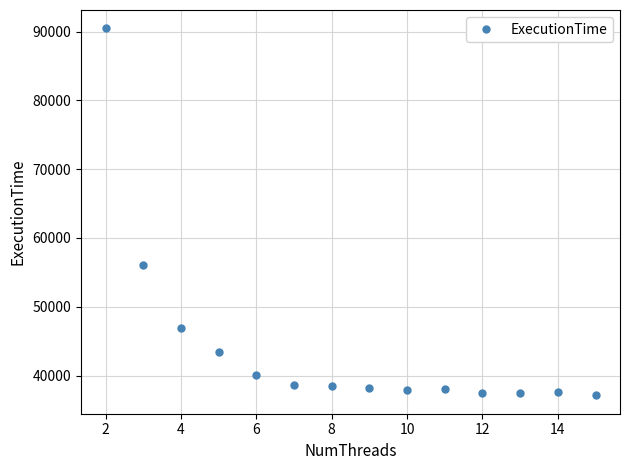

What is the value of the 9th point from the left?

37948